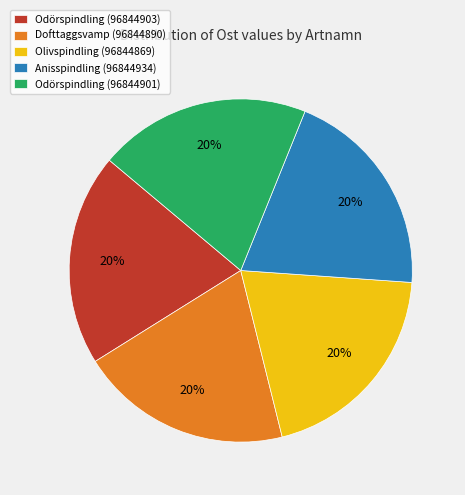

To the nearest percent, what percentage of the pie is Anisspindling (96844934)?

20%